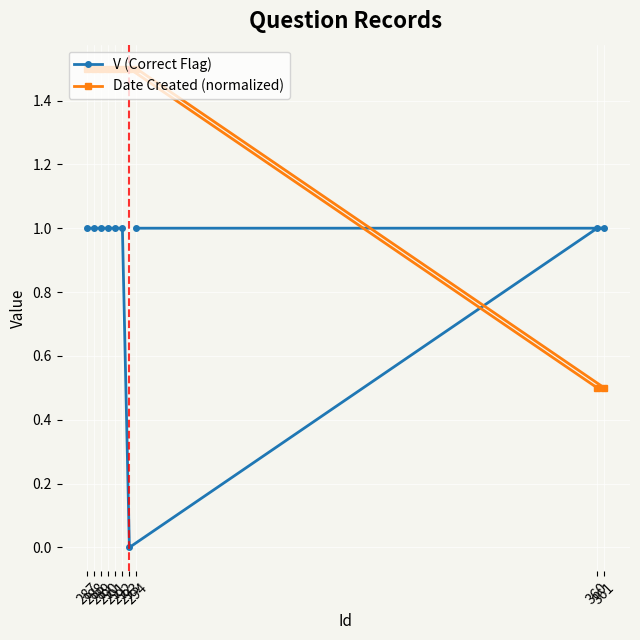

What is the value of the V (Correct Flag) point at the 1st from the left?

1.0